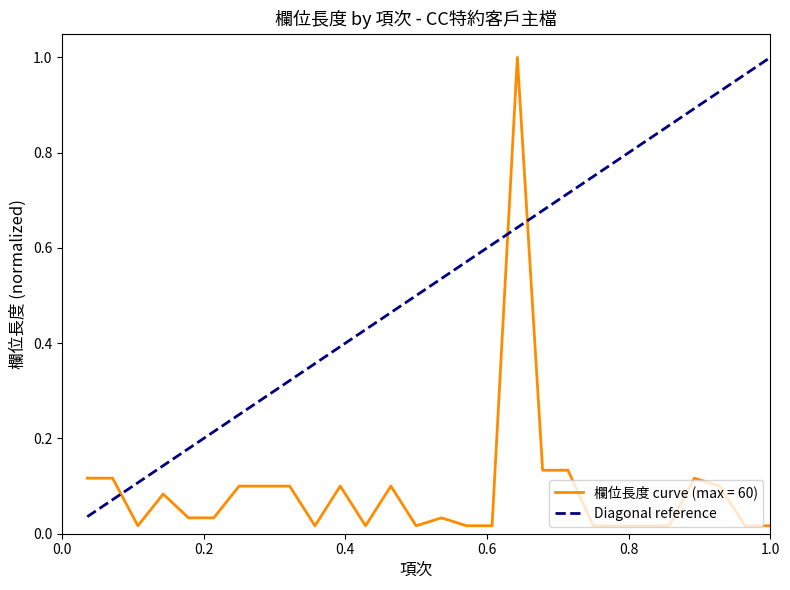

Which series has the largest total across all categories?

Diagonal reference